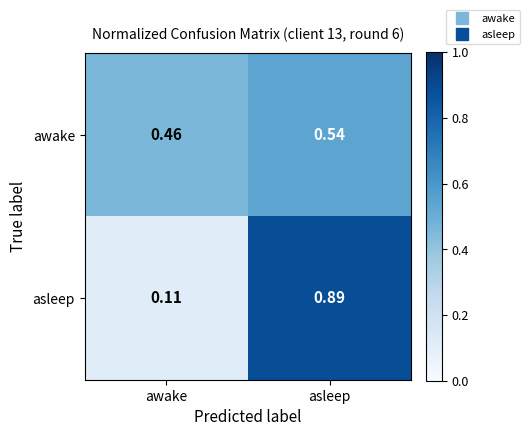

At which label does awake reach its peak?

asleep